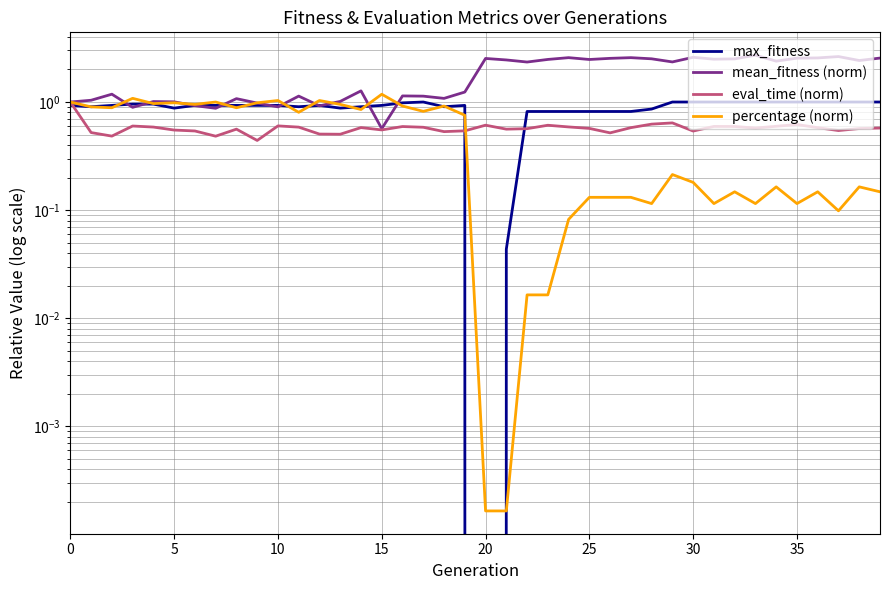

Reading right to left, extract all data points from this chart.

max_fitness: 1.0	1.0	1.0	1.0	1.0	1.0	1.0	1.0	1.0	1.0	1.0	0.9	0.8	0.8	0.8	0.8	0.8	0.8	0.0	0.0	0.9	0.9	1.0	1.0	0.9	0.9	0.9	0.9	0.9	0.9	0.9	0.9	0.9	0.9	0.9	1.0	1.0	0.9	0.9	0.9
mean_fitness (norm): 2.6	2.4	2.6	2.6	2.5	2.4	2.7	2.5	2.5	2.6	2.3	2.5	2.6	2.5	2.5	2.6	2.5	2.3	2.5	2.5	1.2	1.1	1.1	1.1	0.6	1.3	1.0	0.9	1.1	0.9	1.0	1.1	0.9	0.9	1.0	1.0	0.9	1.2	1.0	1.0
eval_time (norm): 0.6	0.6	0.5	0.6	0.6	0.6	0.6	0.6	0.6	0.5	0.6	0.6	0.6	0.5	0.6	0.6	0.6	0.6	0.6	0.6	0.5	0.5	0.6	0.6	0.6	0.6	0.5	0.5	0.6	0.6	0.4	0.6	0.5	0.5	0.6	0.6	0.6	0.5	0.5	1.0
percentage (norm): 0.1	0.2	0.1	0.1	0.1	0.2	0.1	0.1	0.1	0.2	0.2	0.1	0.1	0.1	0.1	0.1	0.0	0.0	0.0	0.0	0.8	0.9	0.8	0.9	1.2	0.9	1.0	1.0	0.8	1.0	1.0	0.9	1.0	1.0	1.0	1.0	1.1	0.9	0.9	1.0